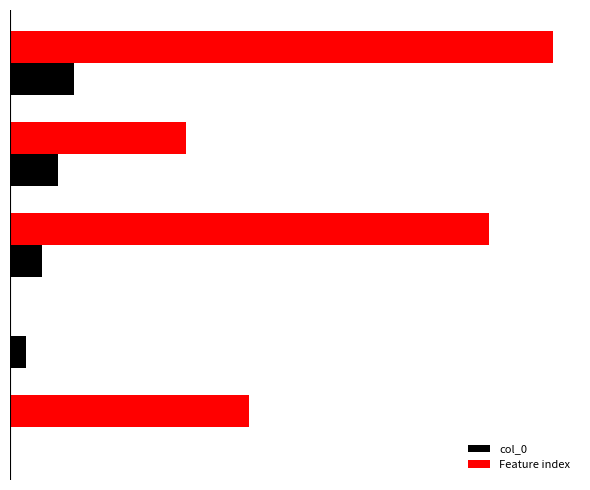

What are all the series names shown in the legend?

col_0, Feature index